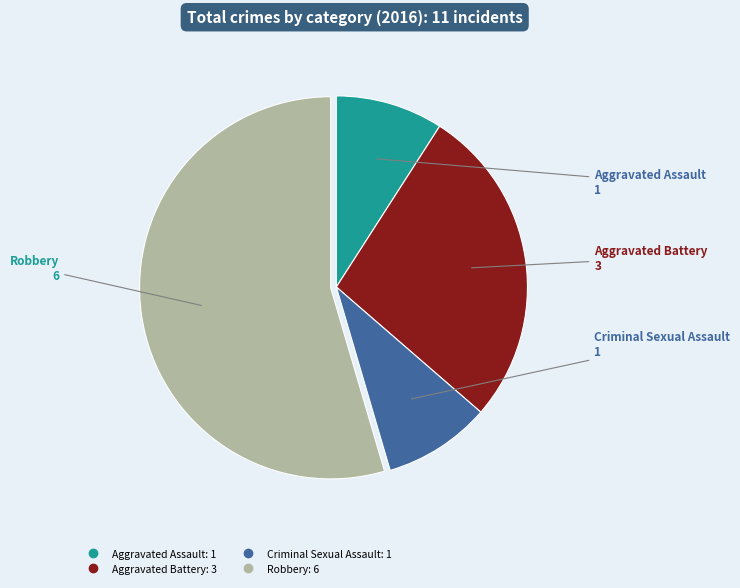

The Criminal Sexual Assault slice represents 9% of the pie. True or false?

True